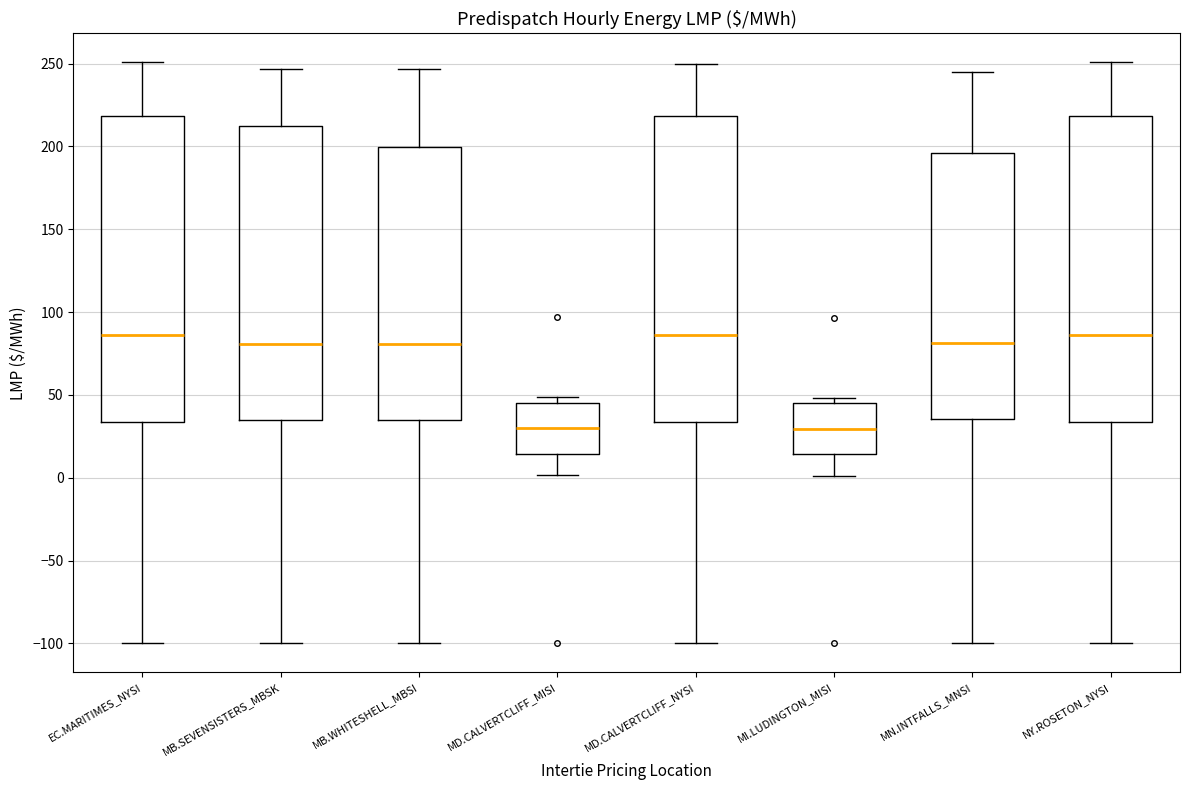

Reading left to right, transcribe this box plot: for each box, give where its median line is, the range the box spans, and where its two whiskers end, as read against the y-axis. The values are not printed on the chart, so give them approximately, as read against the axis.

EC.MARITIMES_NYSI: median 85, box 35 to 220, whiskers -100 to 250
MB.SEVENSISTERS_MBSK: median 80, box 35 to 210, whiskers -100 to 245
MB.WHITESHELL_MBSI: median 80, box 35 to 200, whiskers -100 to 245
MD.CALVERTCLIFF_MISI: median 30, box 15 to 45, whiskers 0 to 50
MD.CALVERTCLIFF_NYSI: median 85, box 35 to 220, whiskers -100 to 250
MI.LUDINGTON_MISI: median 30, box 15 to 45, whiskers 0 to 50
MN.INTFALLS_MNSI: median 80, box 35 to 195, whiskers -100 to 245
NY.ROSETON_NYSI: median 85, box 35 to 220, whiskers -100 to 250